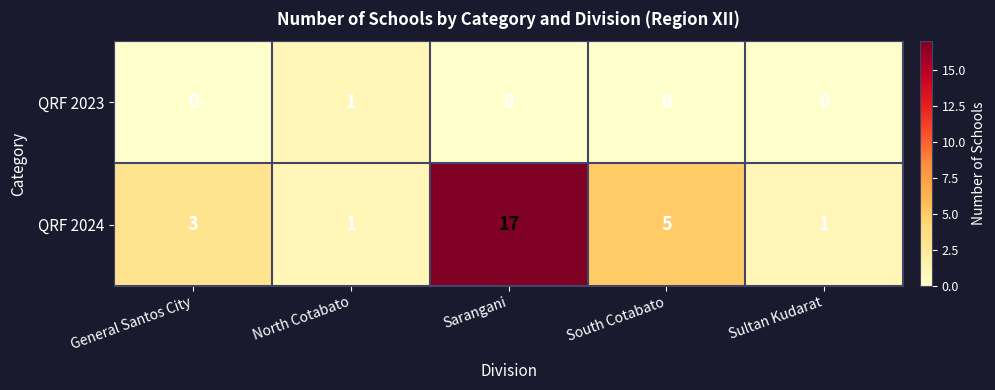

At how many categories does at least one series exceed 15?

1